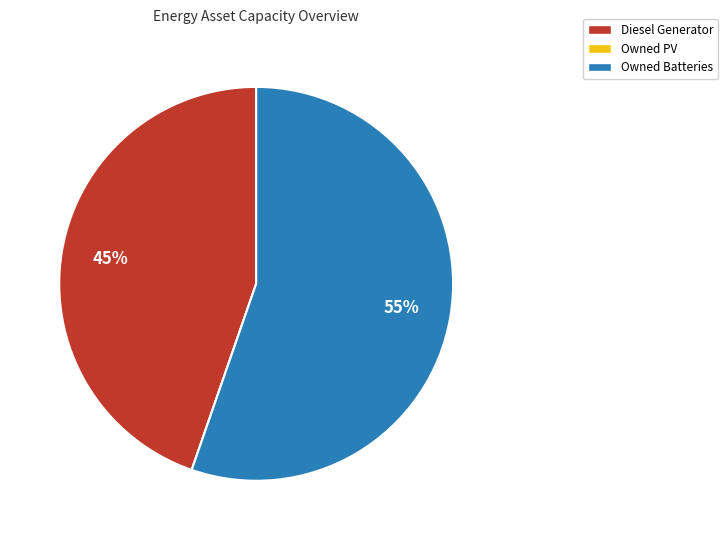

To the nearest percent, what portion does Owned Batteries represent?

55%